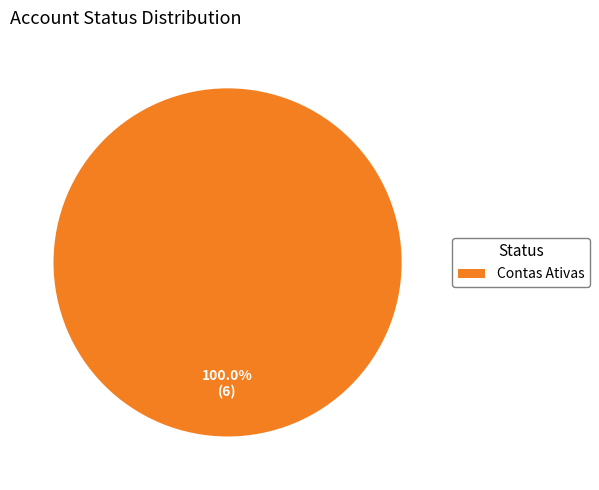

Rank the categories by value from highest to lowest.

Contas Ativas